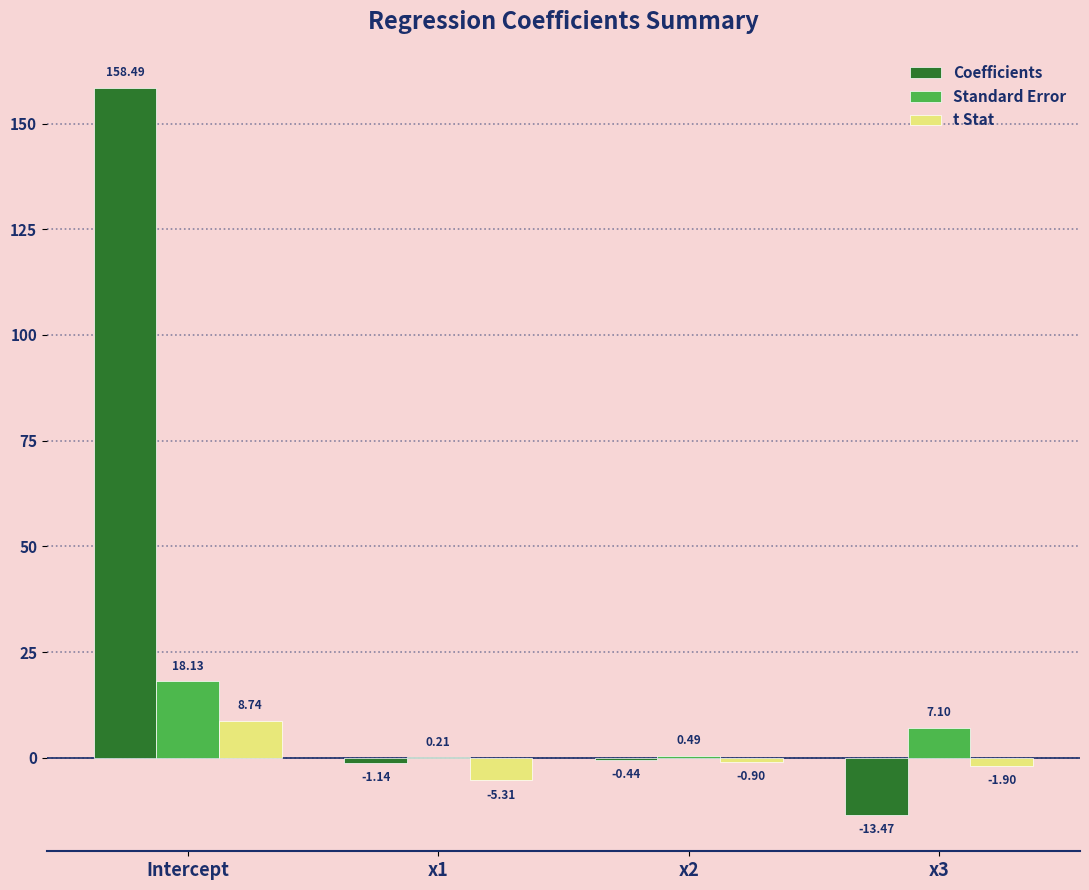

What is the spread (max minus min) of values at Intercept?

149.7